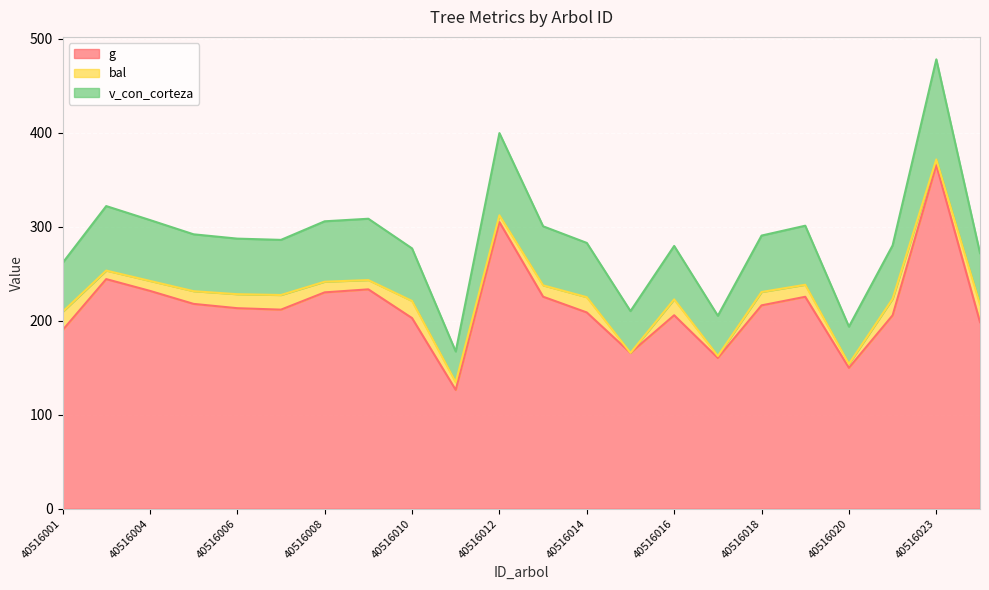

At which category is the sum across all series the highest?

40516023